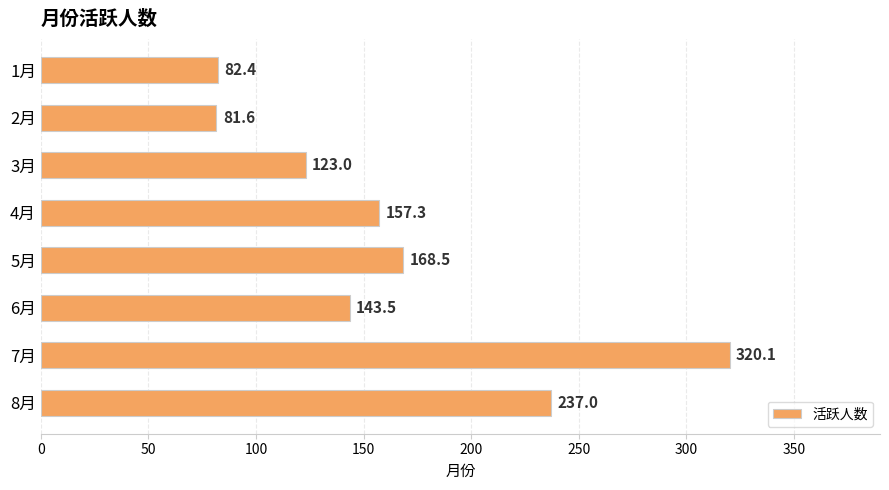

Reading bottom to top, extract all data points from this chart.

8月=237.0	7月=320.1	6月=143.5	5月=168.5	4月=157.3	3月=123.0	2月=81.6	1月=82.4